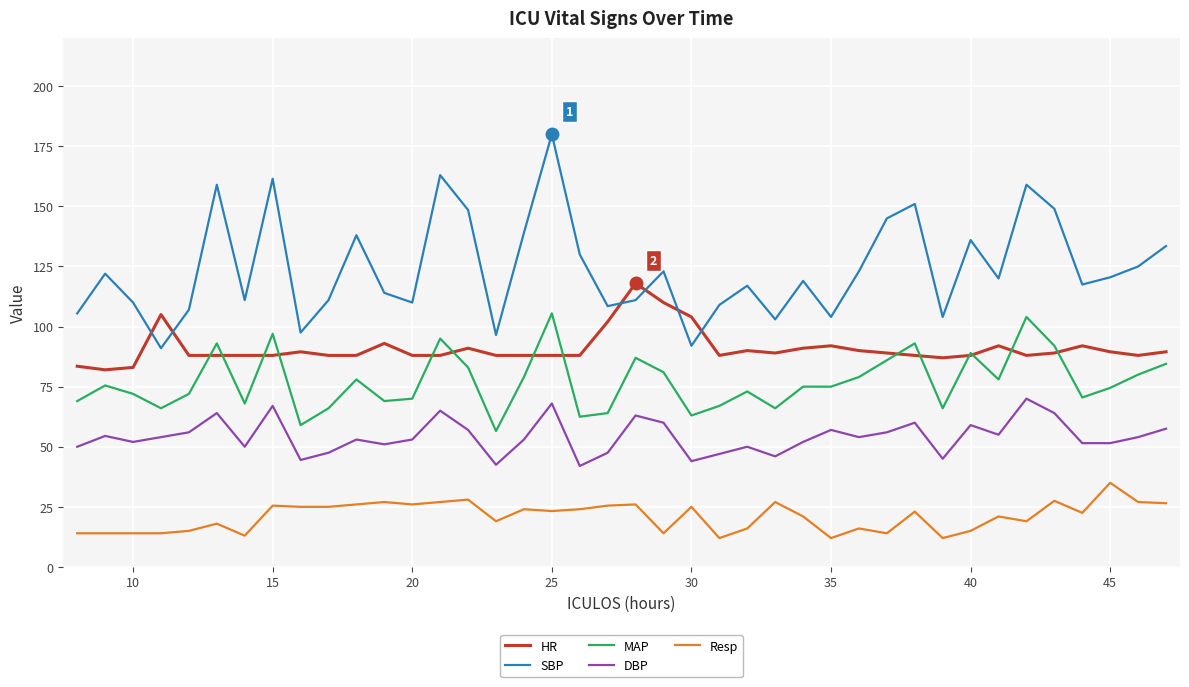

Which series has the largest total across all categories?

SBP